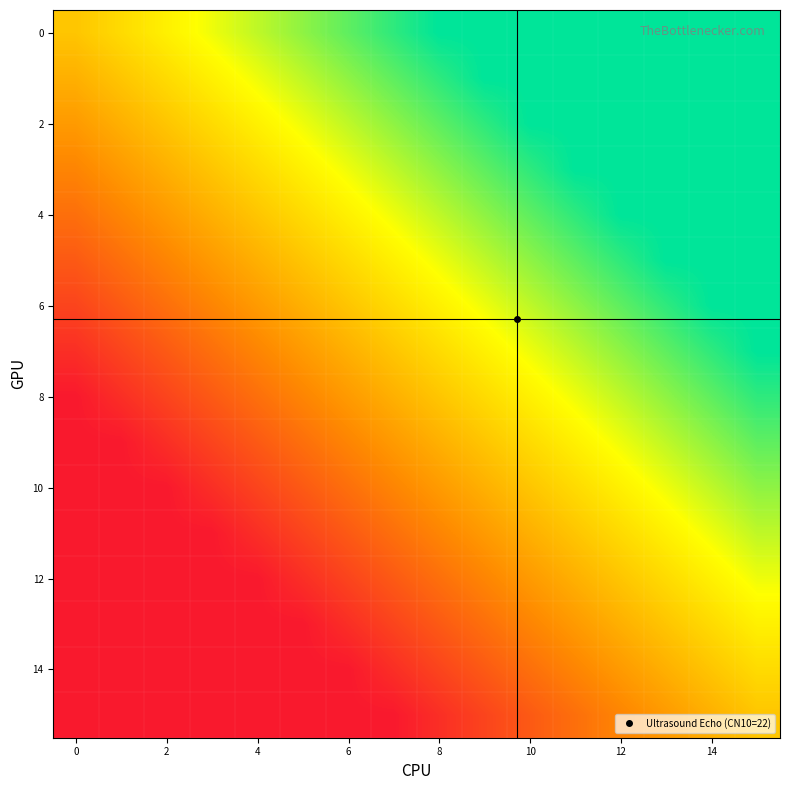

How many series are shown in this chart?

16